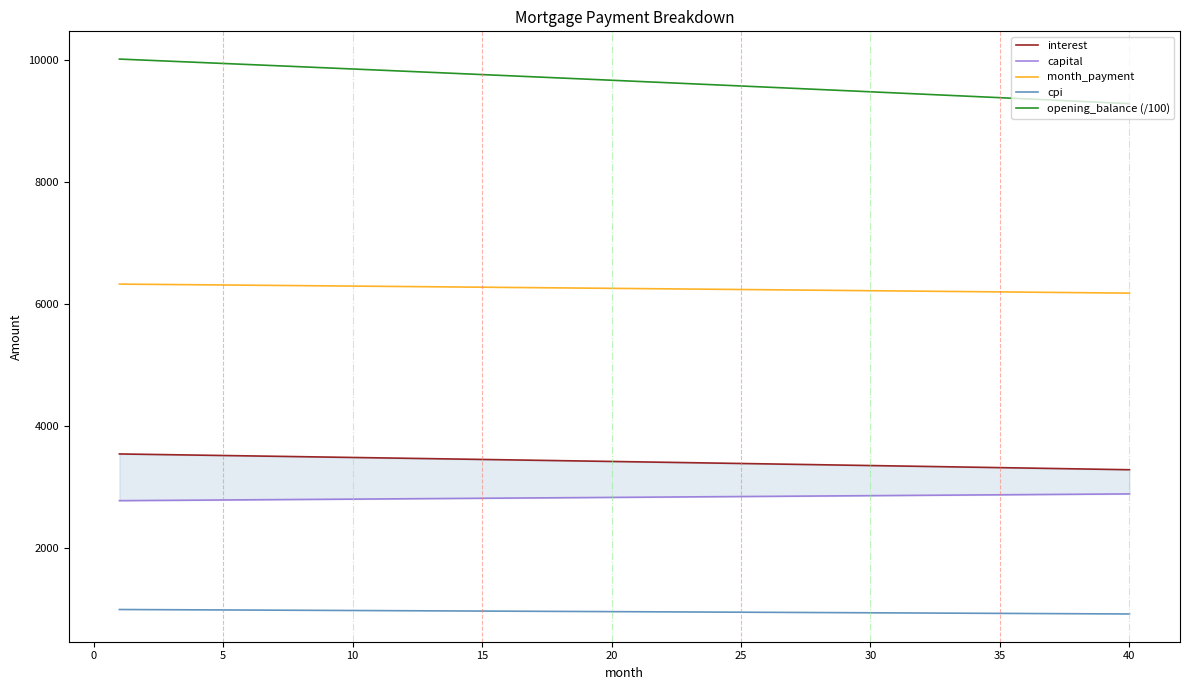

Rank the series by their maximum value, from lowest to highest.

cpi, capital, interest, month_payment, opening_balance (/100)